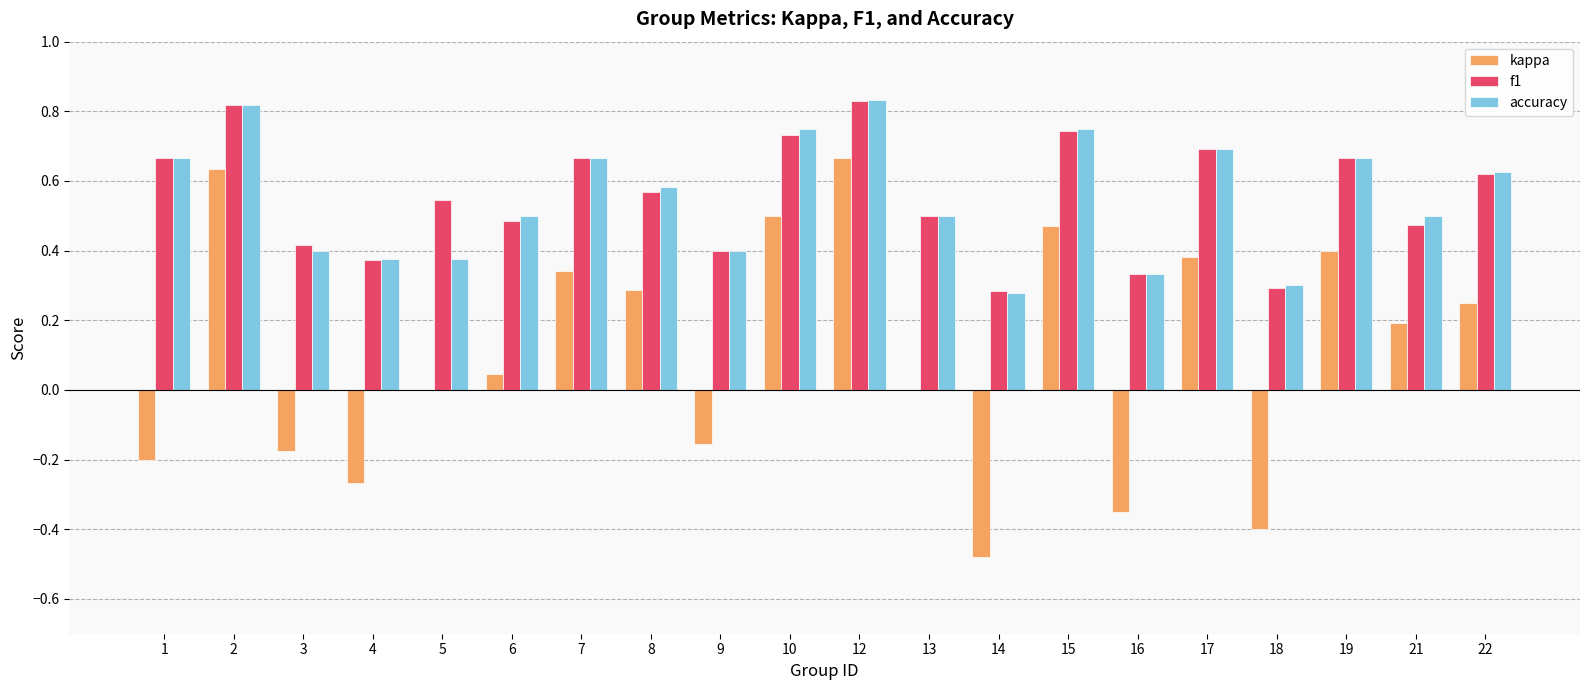

How many distinct data groups are displayed?

3